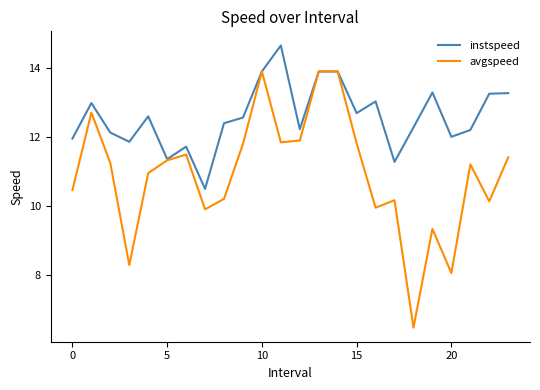

Which series has the largest total across all categories?

instspeed